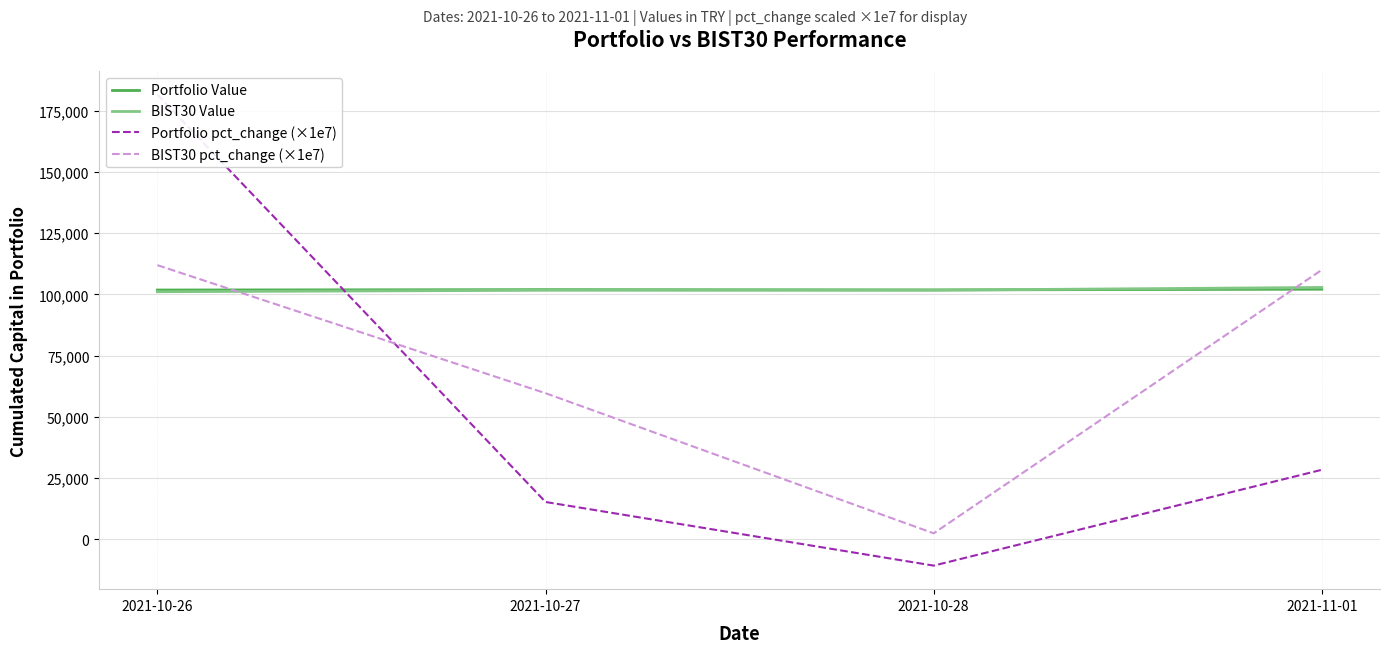

What is the value of the BIST30 Value point at the 1st from the left?

101119.7